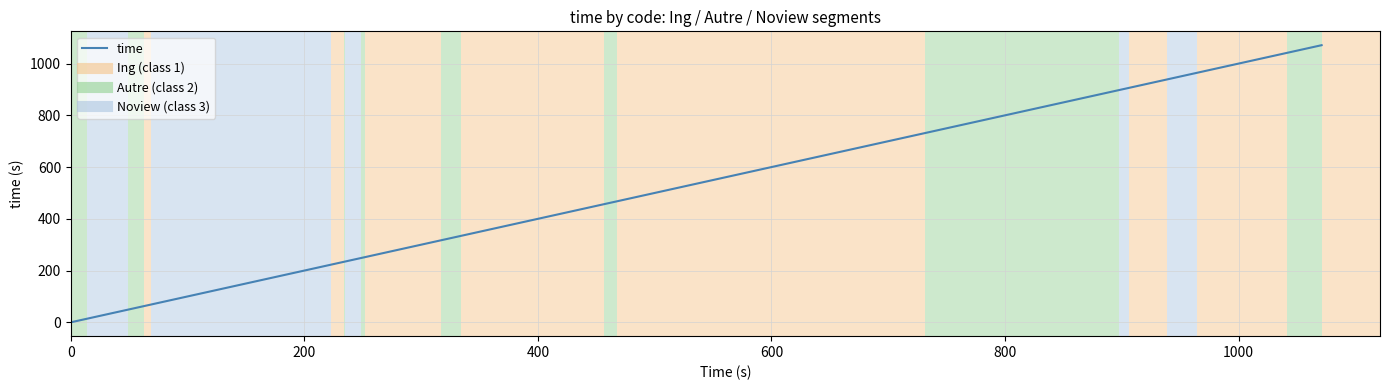

What is the difference between the maximum and minimum values?

1071.2